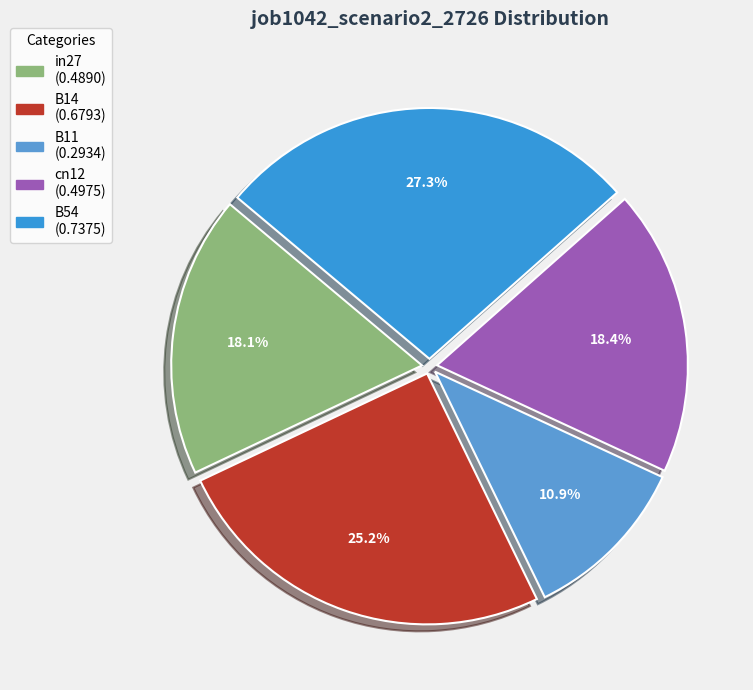

To the nearest percent, what portion does B14 represent?

25%